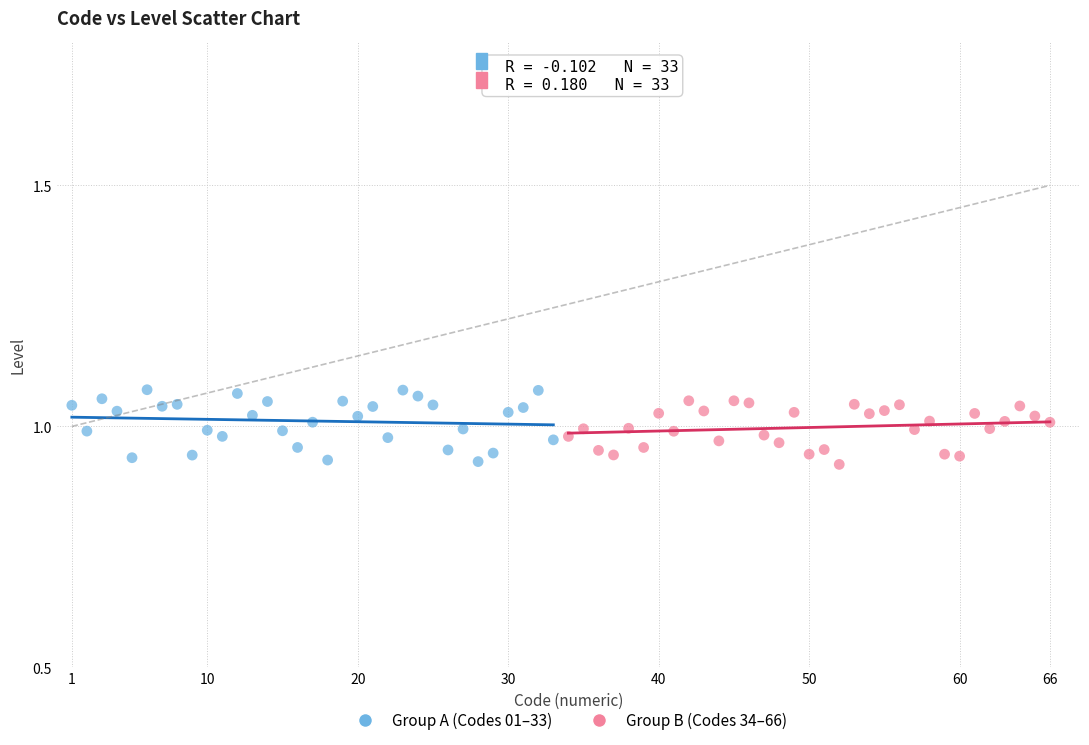

Which series has the largest Y range (max minus min)?

Group A (Codes 01–33)